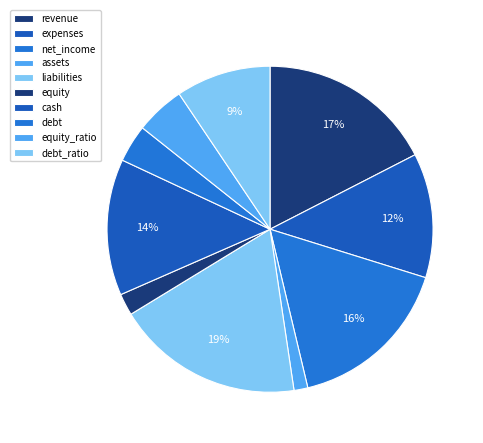

What is the largest slice in the pie chart?

liabilities